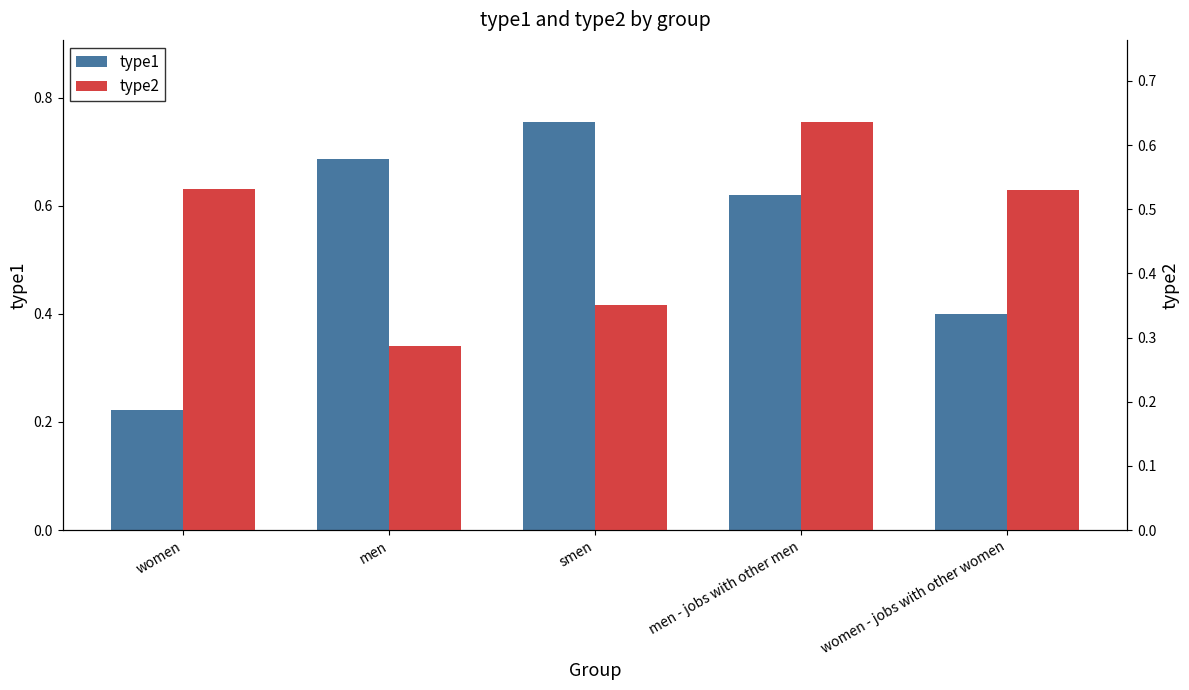

List the series in order of their peak value, highest first.

type1, type2